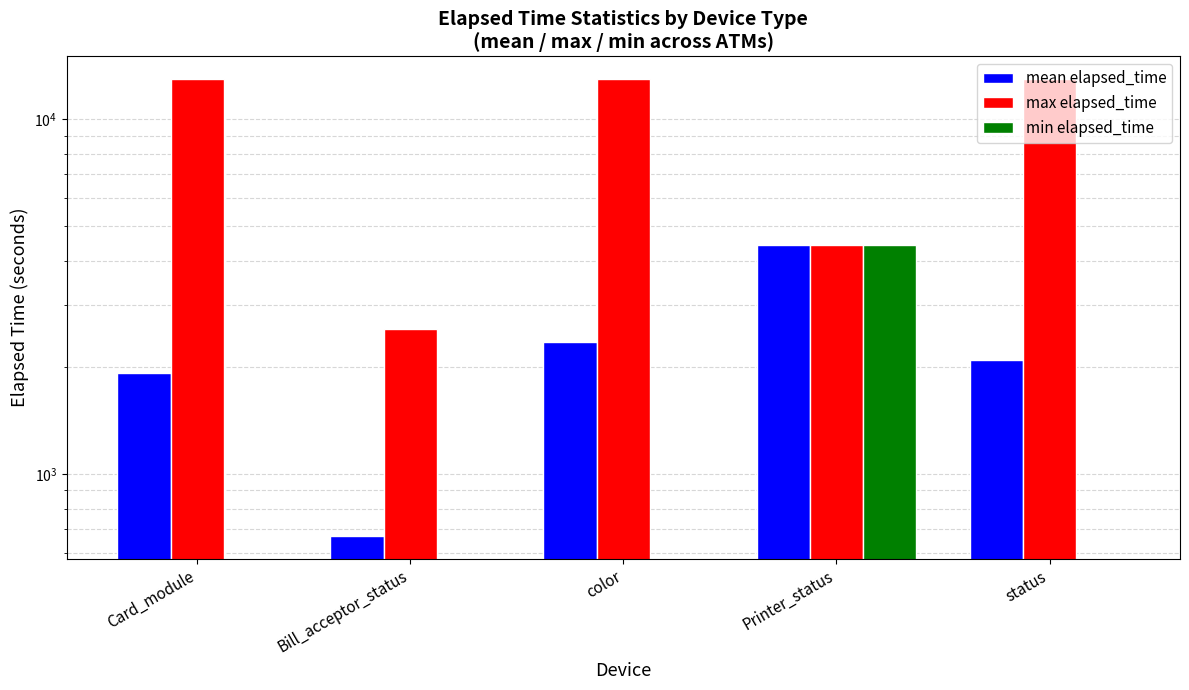

Rank the series at Printer_status from highest to lowest value.

mean elapsed_time, max elapsed_time, min elapsed_time